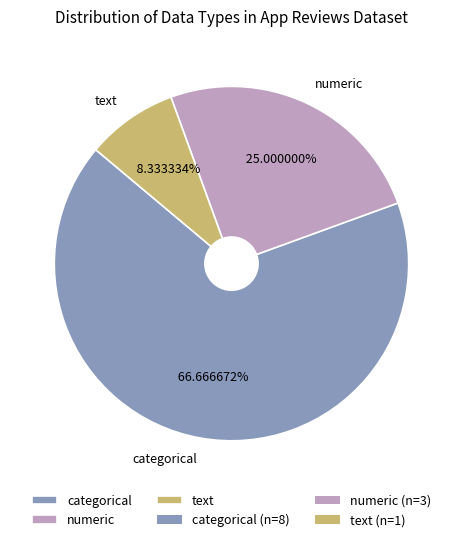

To the nearest percent, what portion does text represent?

8%